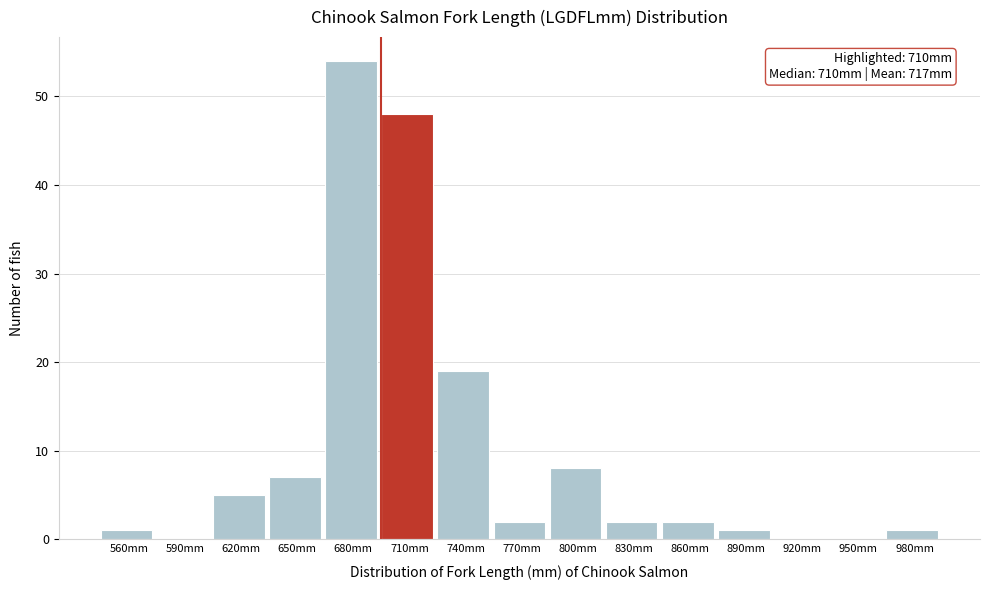

Reading left to right, transcribe all the data shown in this chart.

560mm=1	590mm=0	620mm=5	650mm=7	680mm=54	710mm=48	740mm=19	770mm=2	800mm=8	830mm=2	860mm=2	890mm=1	920mm=0	950mm=0	980mm=1